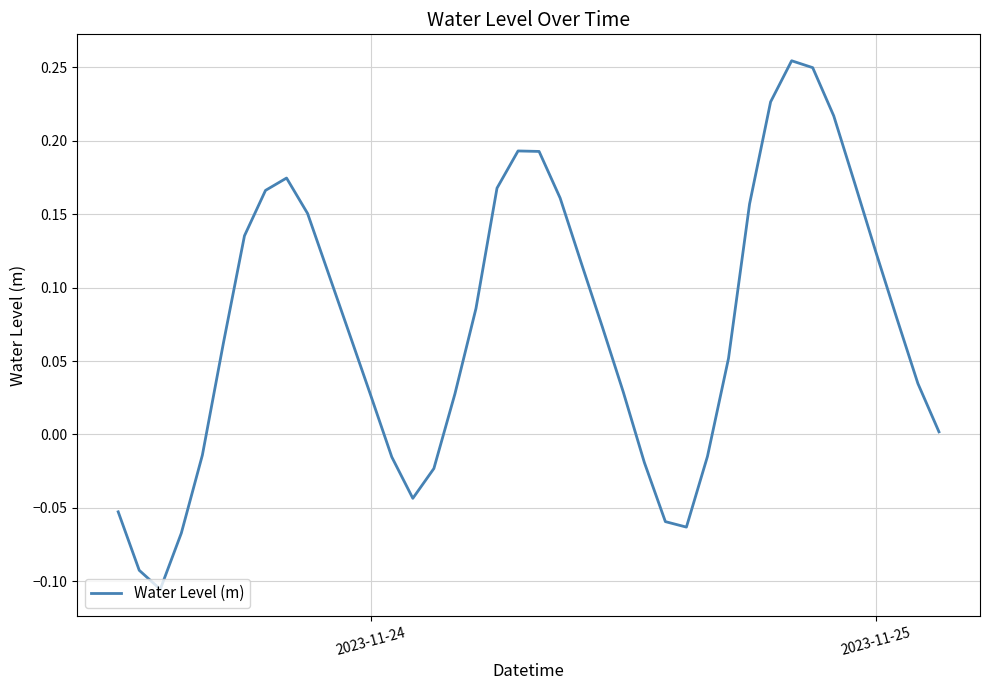

What is the difference between the maximum and minimum values?

0.4